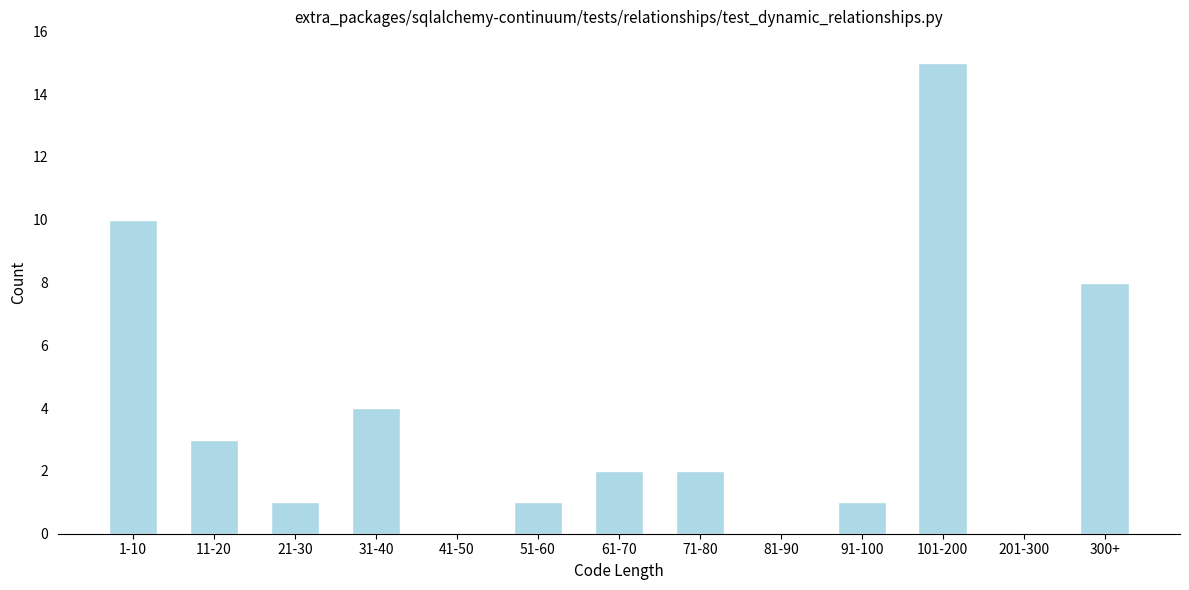

Reading right to left, transcribe all the data shown in this chart.

300+=8	201-300=0	101-200=15	91-100=1	81-90=0	71-80=2	61-70=2	51-60=1	41-50=0	31-40=4	21-30=1	11-20=3	1-10=10